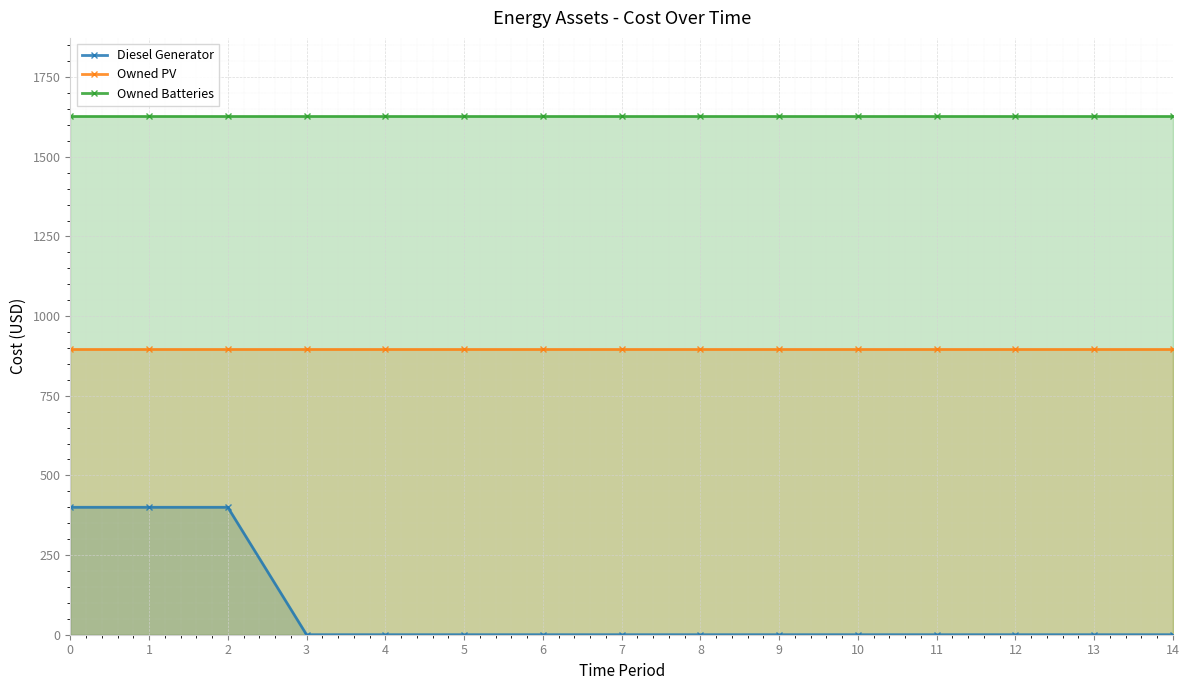

Does the chart display data point markers on the line(s)?

Yes